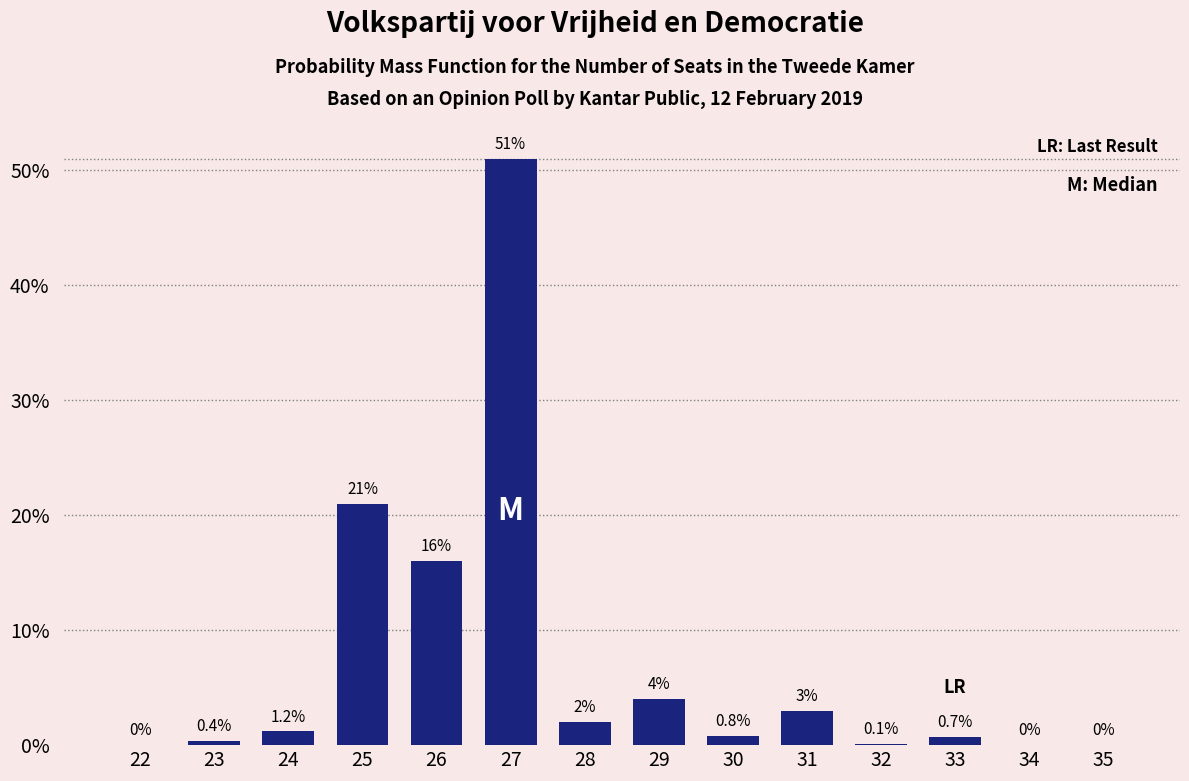

Reading left to right, transcribe all the data shown in this chart.

22=0.0	23=0.4	24=1.2	25=21.0	26=16.0	27=51.0	28=2.0	29=4.0	30=0.8	31=3.0	32=0.1	33=0.7	34=0.0	35=0.0